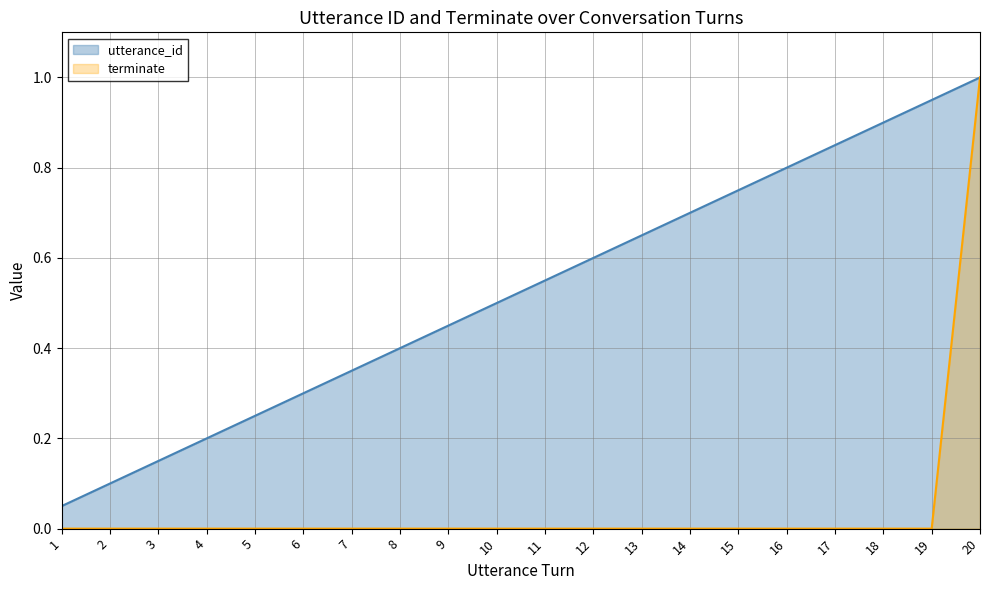

Is it true that utterance_id equals 0.1 at 2?

True